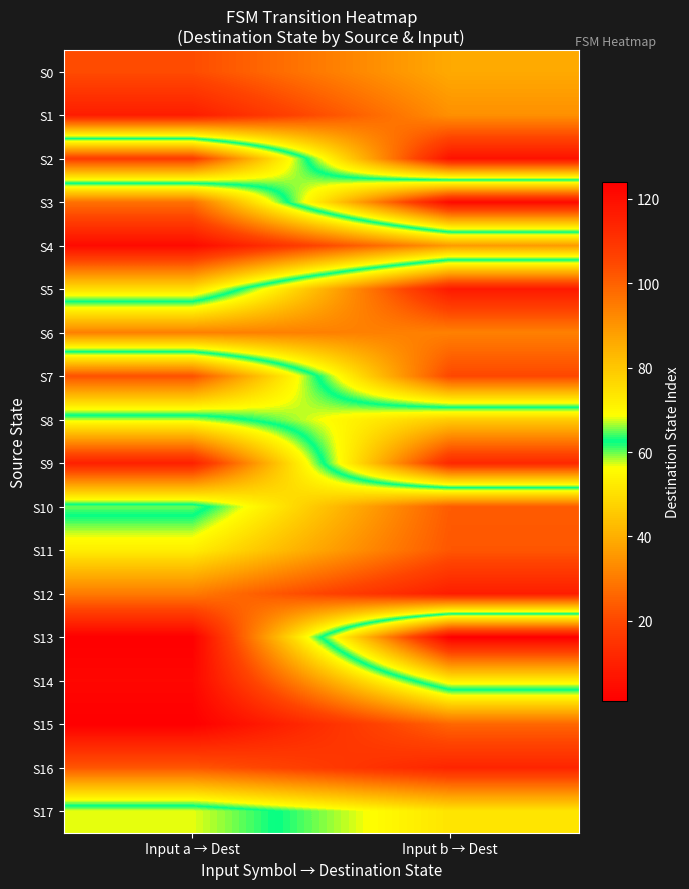

Between Input a → Dest and Input b → Dest, which is larger?

Input a → Dest